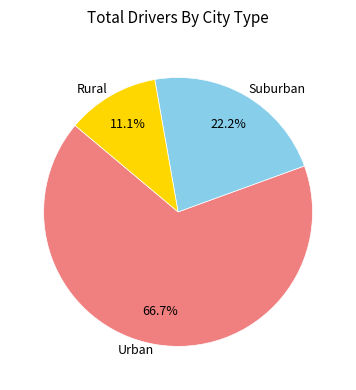

What is the majority slice?

Urban